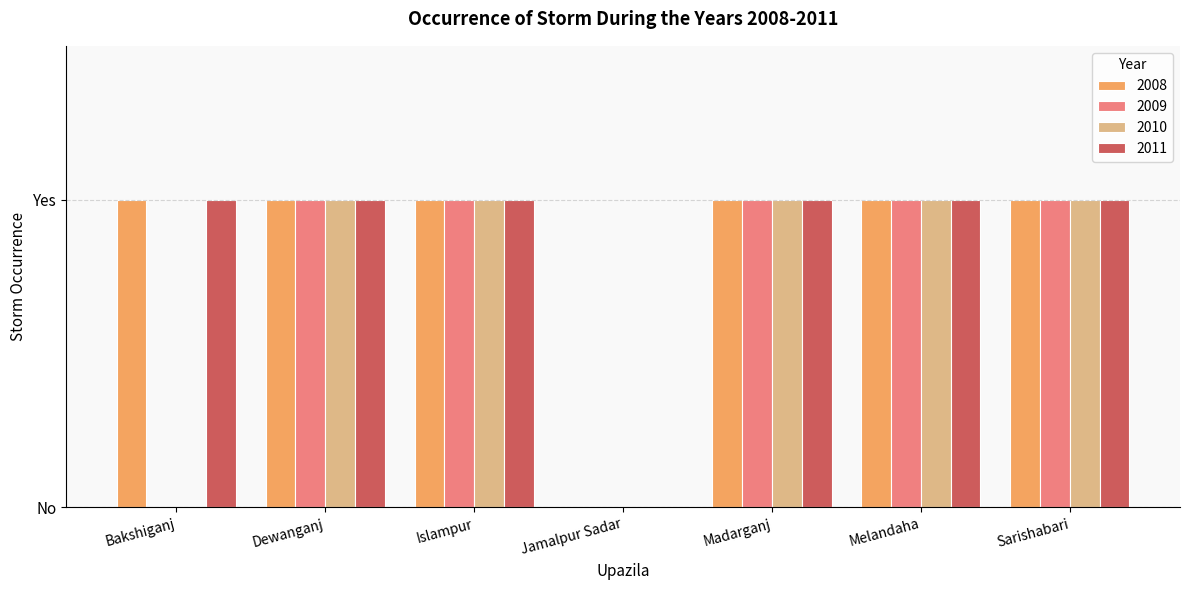

Where is 2009 nearest to the value 0?

Bakshiganj